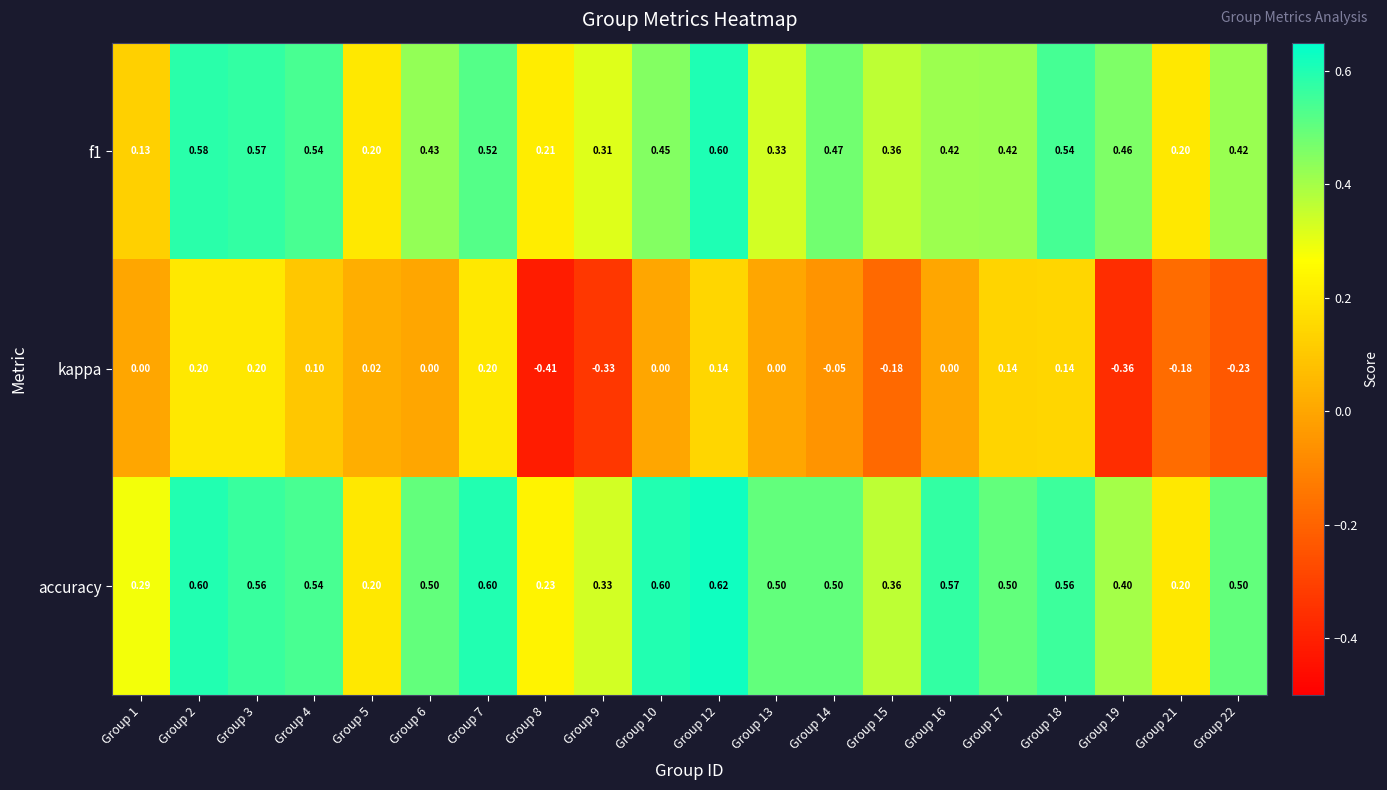

Which series has the widest spread of values?

kappa